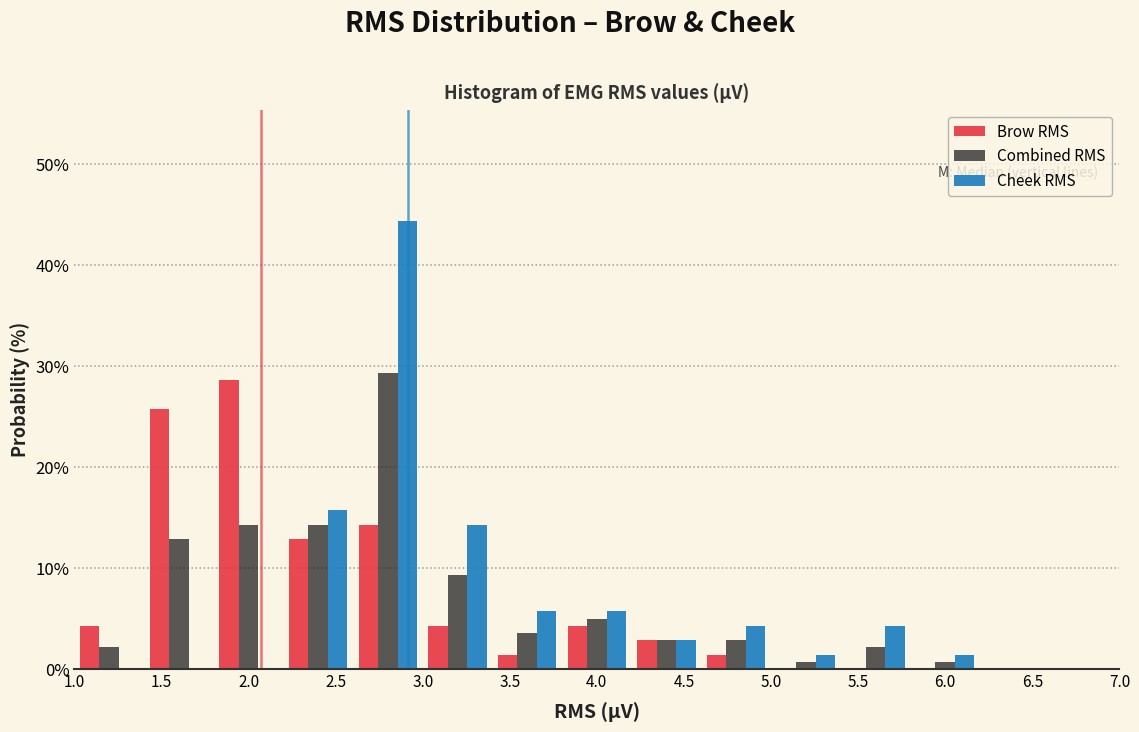

Reading left to right, list every range on the x-axis with the height of the bar of each series over it. The values are not printed on the chart, so give them approximately, as read against the axis.

1.0 to 1.4: Brow RMS=4	Combined RMS=2	Cheek RMS=0
1.4 to 1.8: Brow RMS=26	Combined RMS=13	Cheek RMS=0
1.8 to 2.2: Brow RMS=29	Combined RMS=14	Cheek RMS=0
2.2 to 2.6: Brow RMS=13	Combined RMS=14	Cheek RMS=16
2.6 to 3.0: Brow RMS=14	Combined RMS=29	Cheek RMS=44
3.0 to 3.4: Brow RMS=4	Combined RMS=9	Cheek RMS=14
3.4 to 3.8: Brow RMS=1	Combined RMS=4	Cheek RMS=6
3.8 to 4.2: Brow RMS=4	Combined RMS=5	Cheek RMS=6
4.2 to 4.6: Brow RMS=3	Combined RMS=3	Cheek RMS=3
4.6 to 5.0: Brow RMS=1	Combined RMS=3	Cheek RMS=4
5.0 to 5.4: Brow RMS=0	Combined RMS=under 1	Cheek RMS=1
5.4 to 5.8: Brow RMS=0	Combined RMS=2	Cheek RMS=4
5.8 to 6.2: Brow RMS=0	Combined RMS=under 1	Cheek RMS=1
6.2 to 6.6: Brow RMS=0	Combined RMS=0	Cheek RMS=0
6.6 to 7.0: Brow RMS=0	Combined RMS=0	Cheek RMS=0